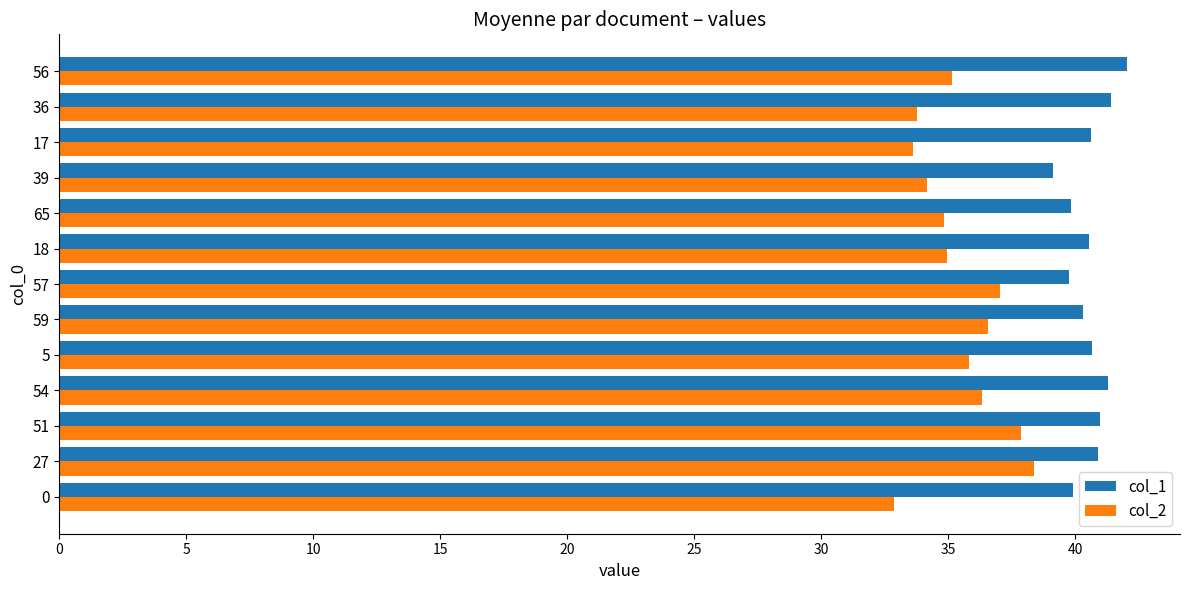

Count the number of categories in the chart.

13